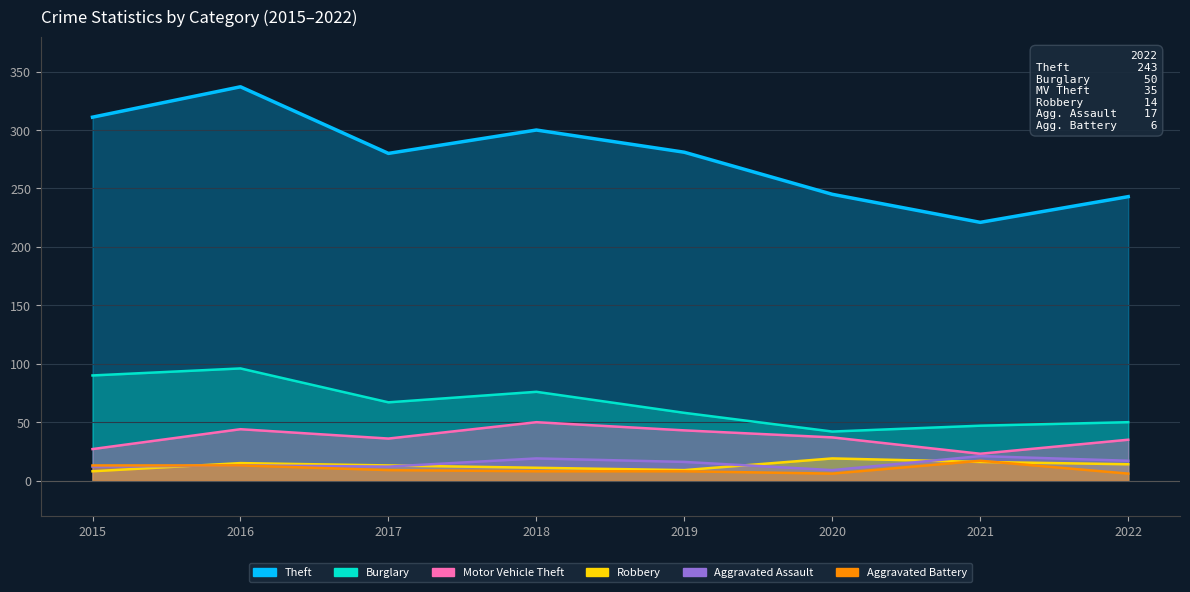

What is the highest value of the Theft series?

337